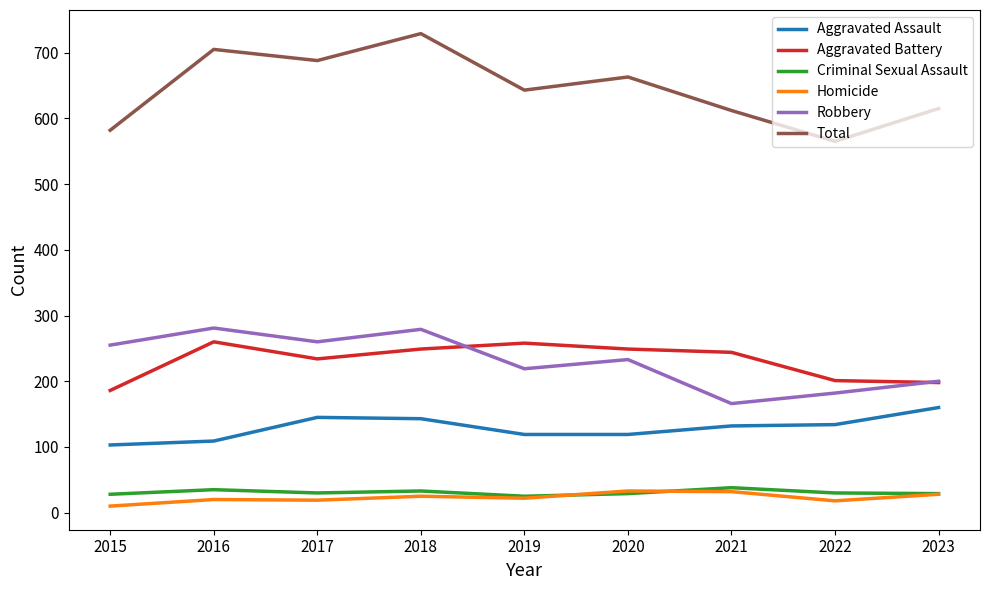

The value of Robbery at 2019 is 219. True or false?

True